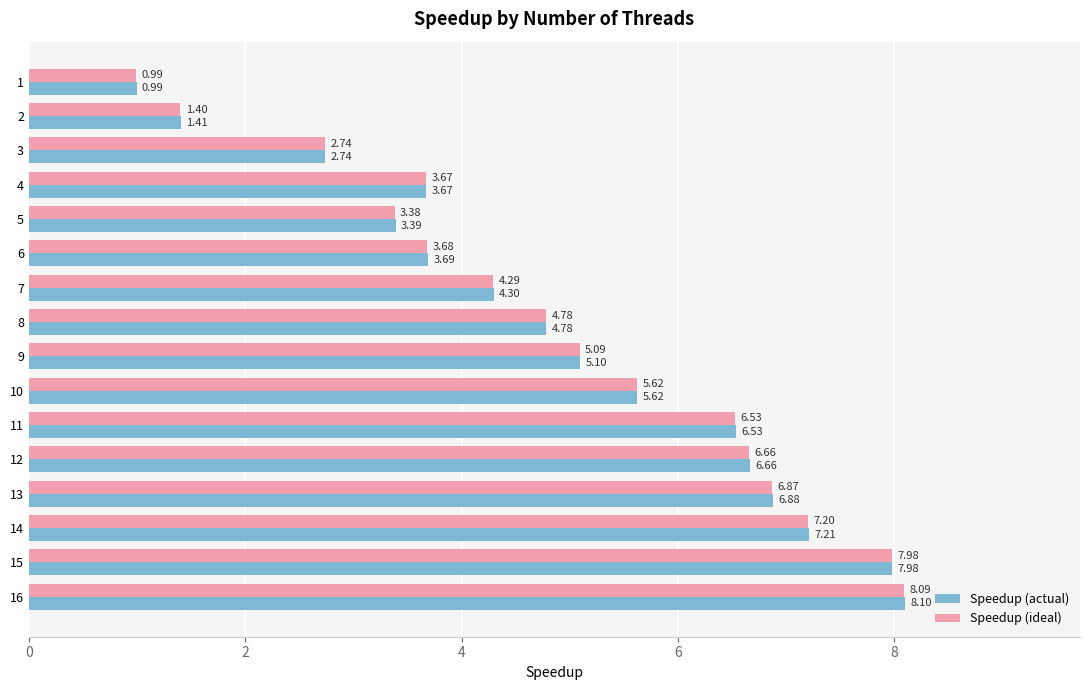

List the labels in order of Speedup (ideal) value, smallest first.

1, 2, 3, 5, 4, 6, 7, 8, 9, 10, 11, 12, 13, 14, 15, 16